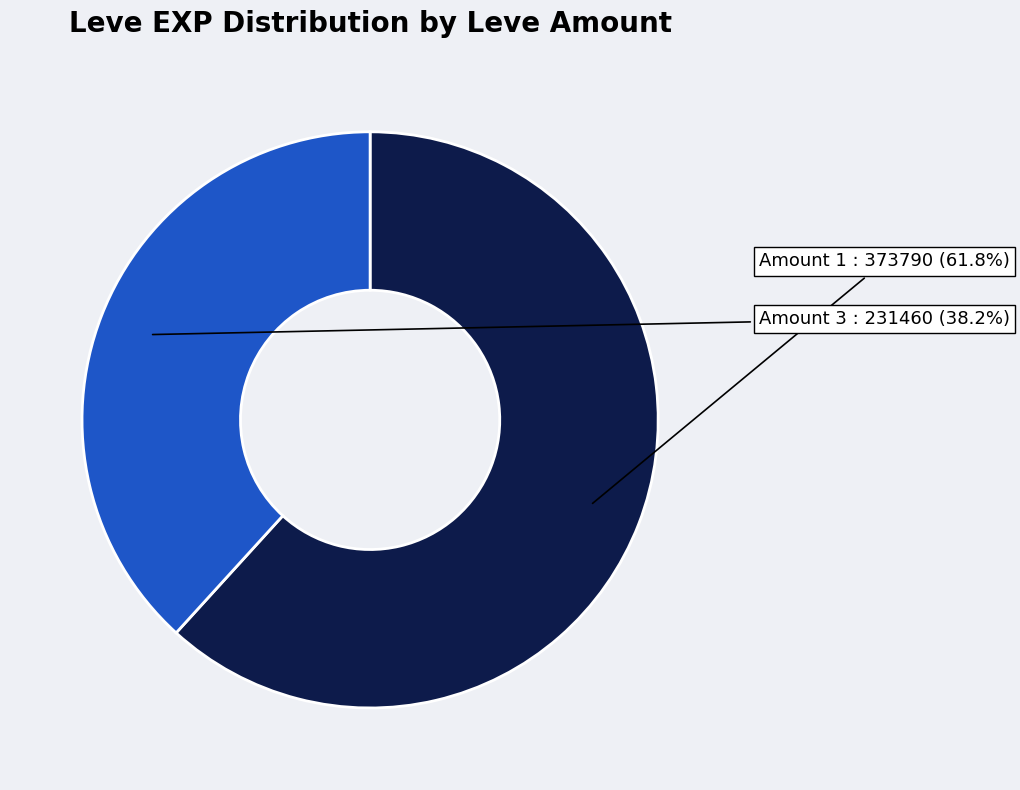

Does any single category account for the majority?

Yes